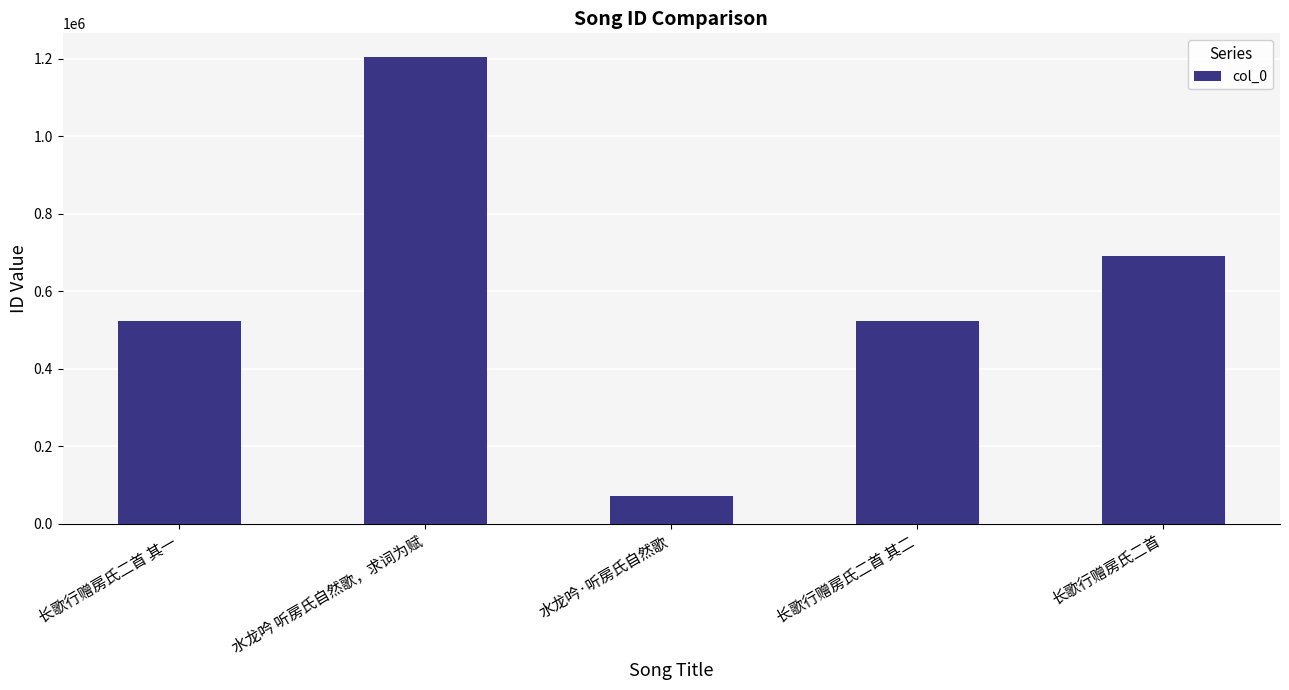

At which label is the value closest to 638230?

长歌行赠房氏二首